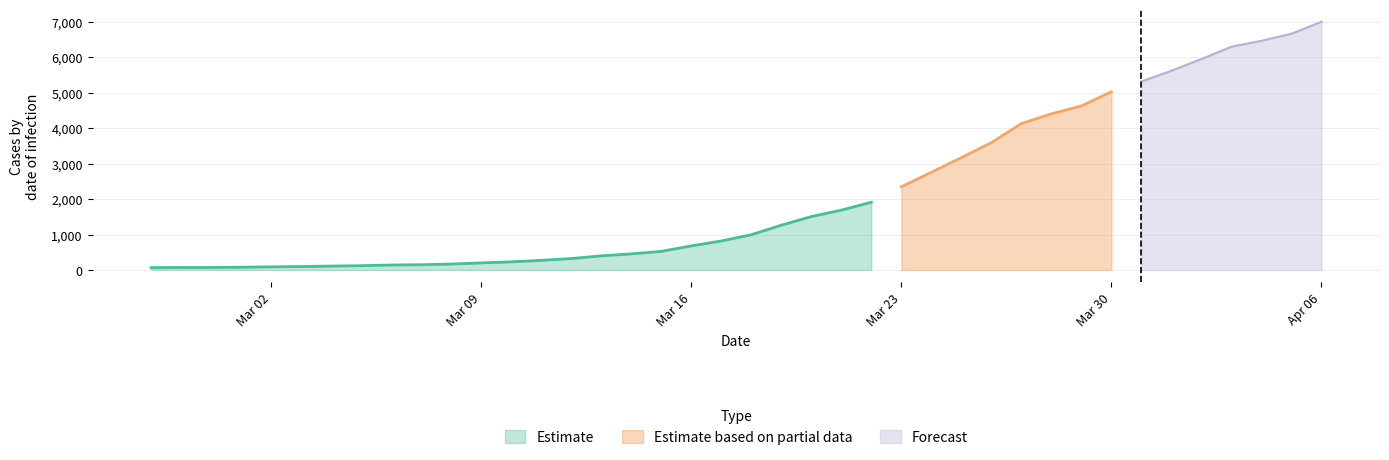

Reading left to right, list all the values displayed in this chart.

2020-02-27=65	2020-02-28=69	2020-02-29=70	2020-03-01=77	2020-03-02=88	2020-03-03=96	2020-03-04=109	2020-03-05=120	2020-03-06=139	2020-03-07=147	2020-03-08=167	2020-03-09=198	2020-03-10=228	2020-03-11=270	2020-03-12=321	2020-03-13=398	2020-03-14=453	2020-03-15=524	2020-03-16=678	2020-03-17=817	2020-03-18=994	2020-03-19=1262	2020-03-20=1506	2020-03-21=1687	2020-03-22=1911	2020-03-23=2347	2020-03-24=2756	2020-03-25=3170	2020-03-26=3594	2020-03-27=4131	2020-03-28=4405	2020-03-29=4629	2020-03-30=5029	2020-03-31=5318	2020-04-01=5623	2020-04-02=5953	2020-04-03=6301	2020-04-04=6467	2020-04-05=6666	2020-04-06=7005